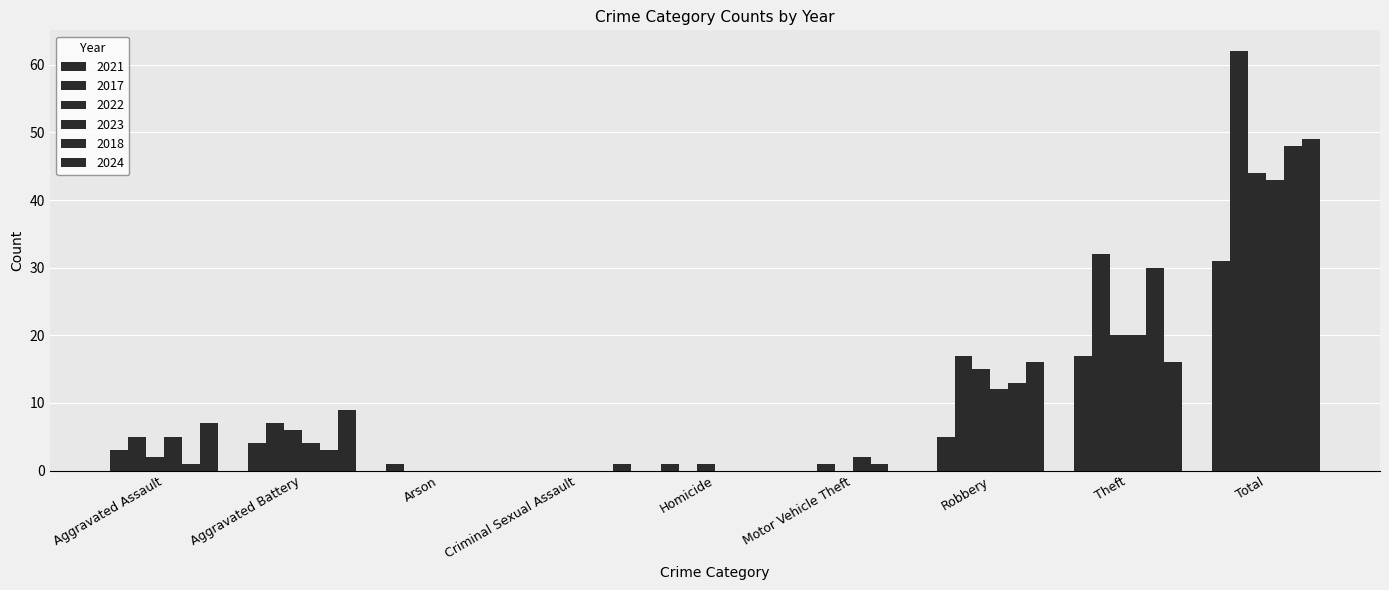

What is the maximum value for 2024?

49